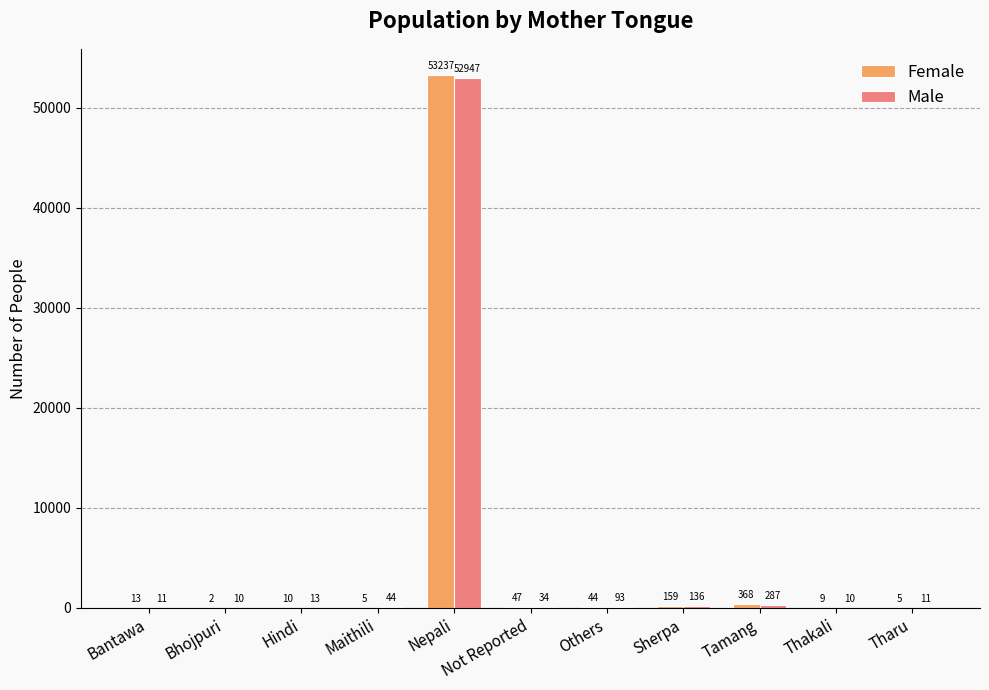

What is the sum of all Male values?

53596